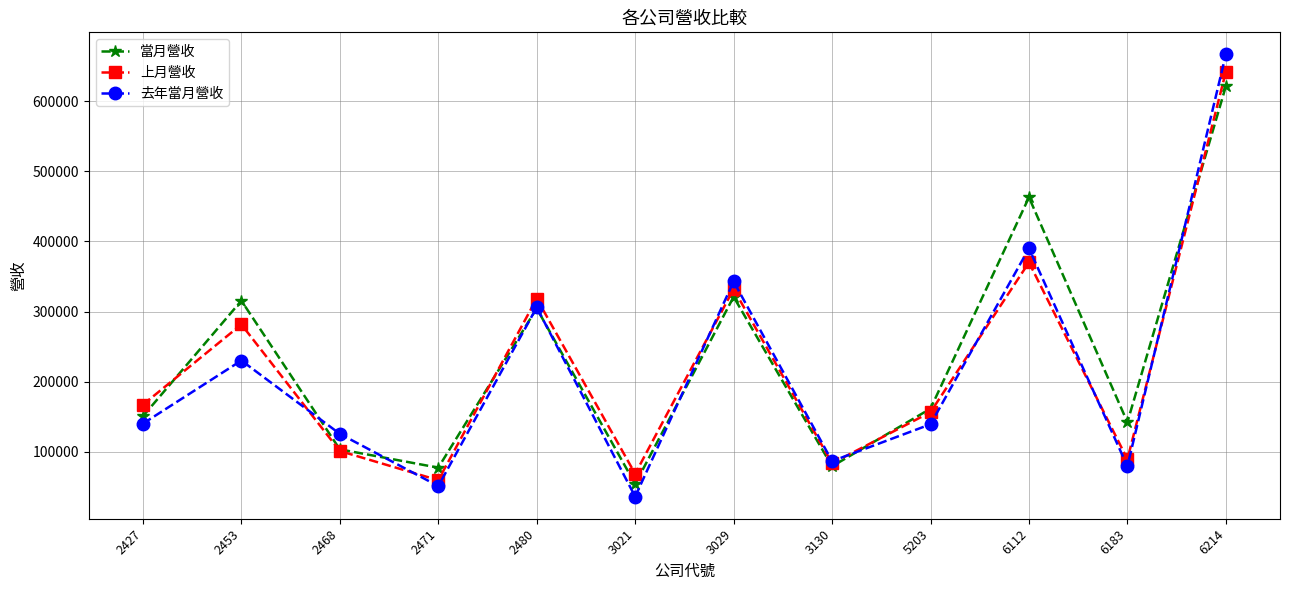

At which label does 當月營收 first exceed 161513?

2453